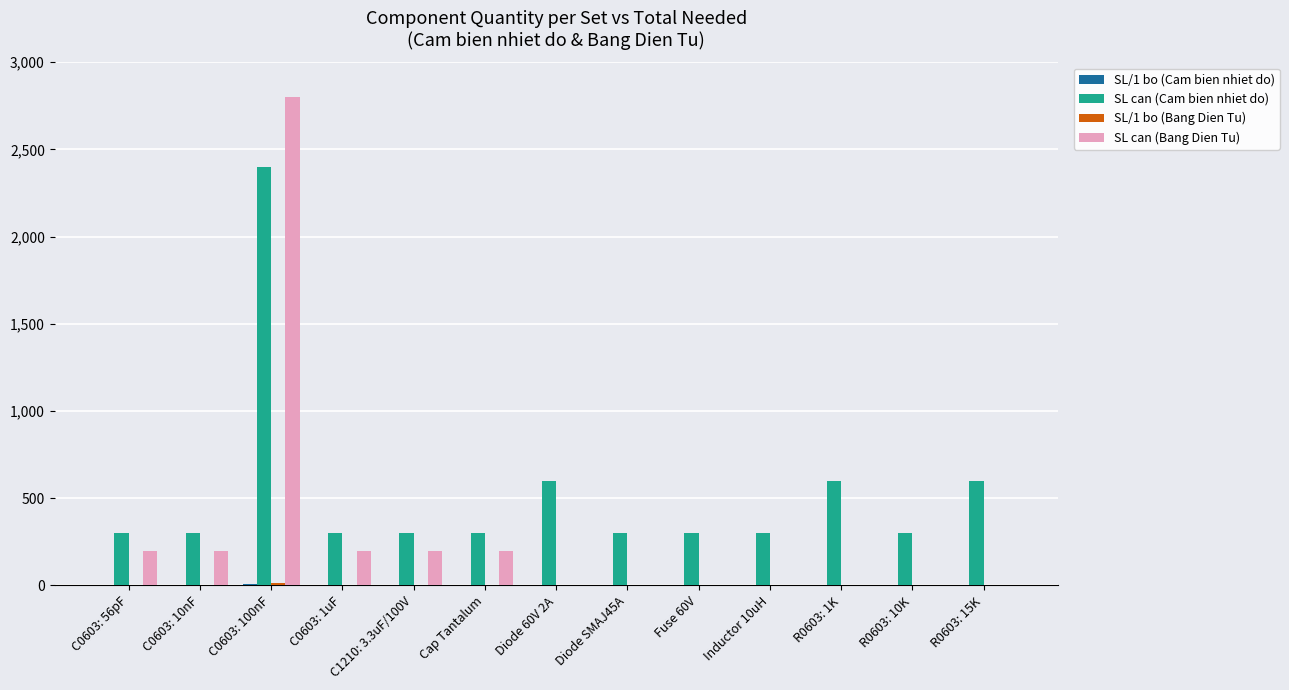

What value does the SL can (Cam bien nhiet do) series have at Cap Tantalum, to the nearest 50?

300